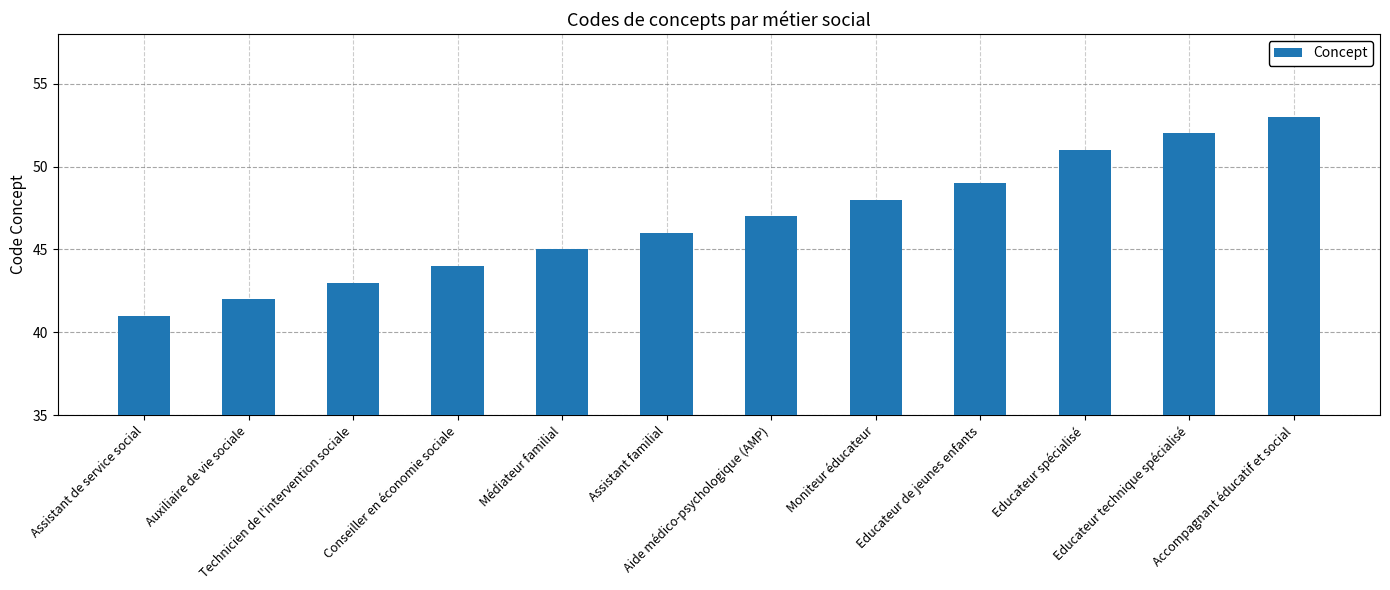

Count the number of categories in the chart.

12